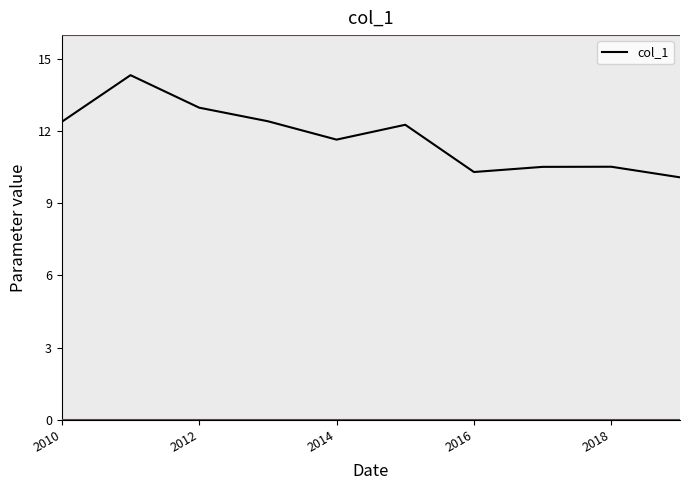

What is the greatest value displayed?

14.3